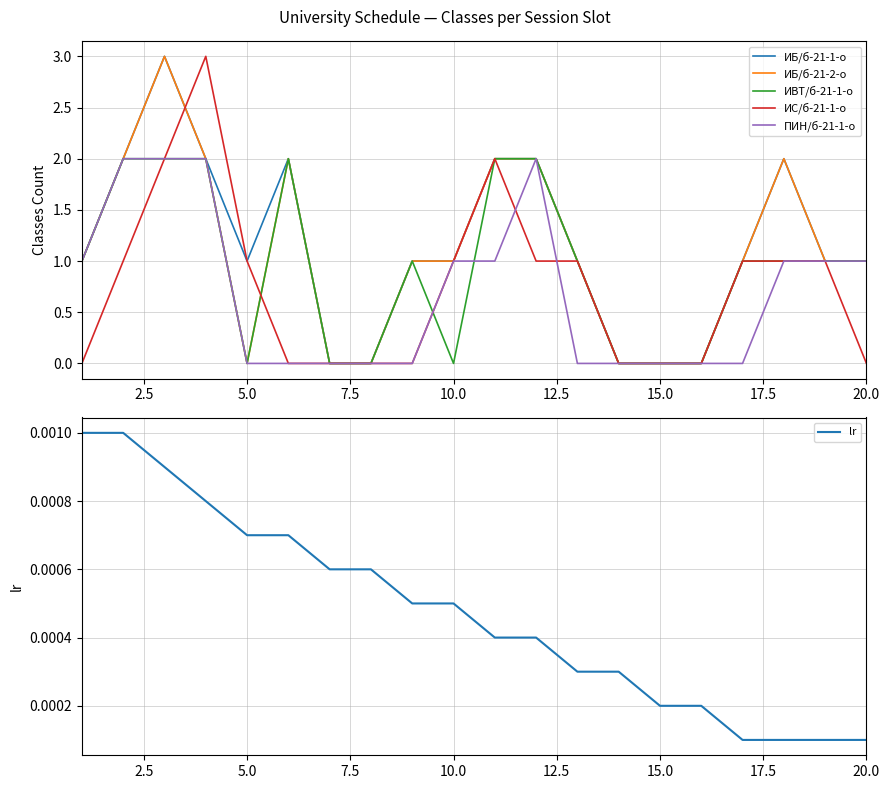

The ИС/б-21-1-о series shows 0 at 20.0. True or false?

True